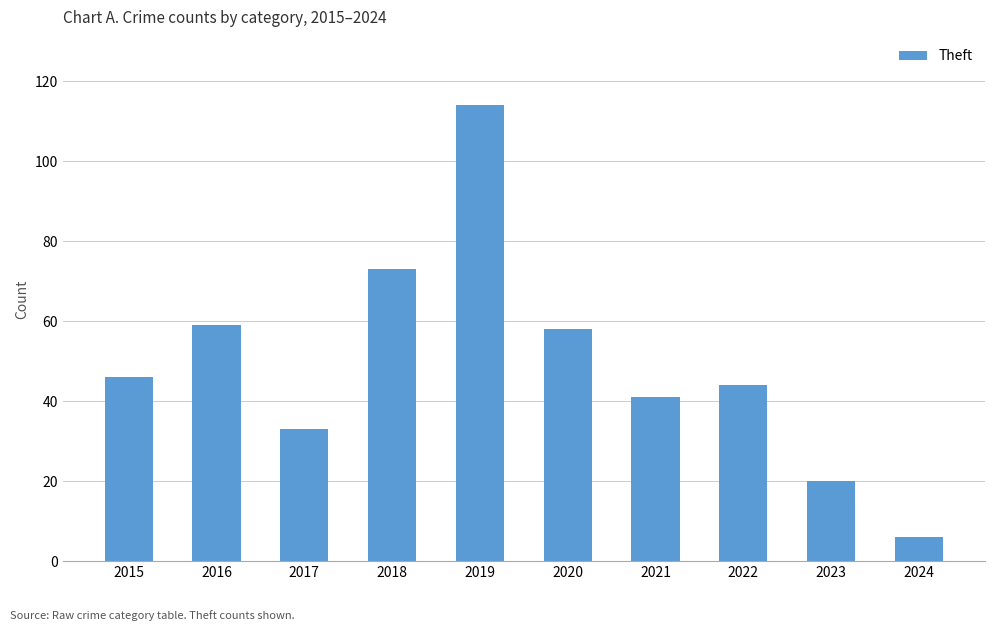

Reading left to right, extract all data points from this chart.

46	59	33	73	114	58	41	44	20	6